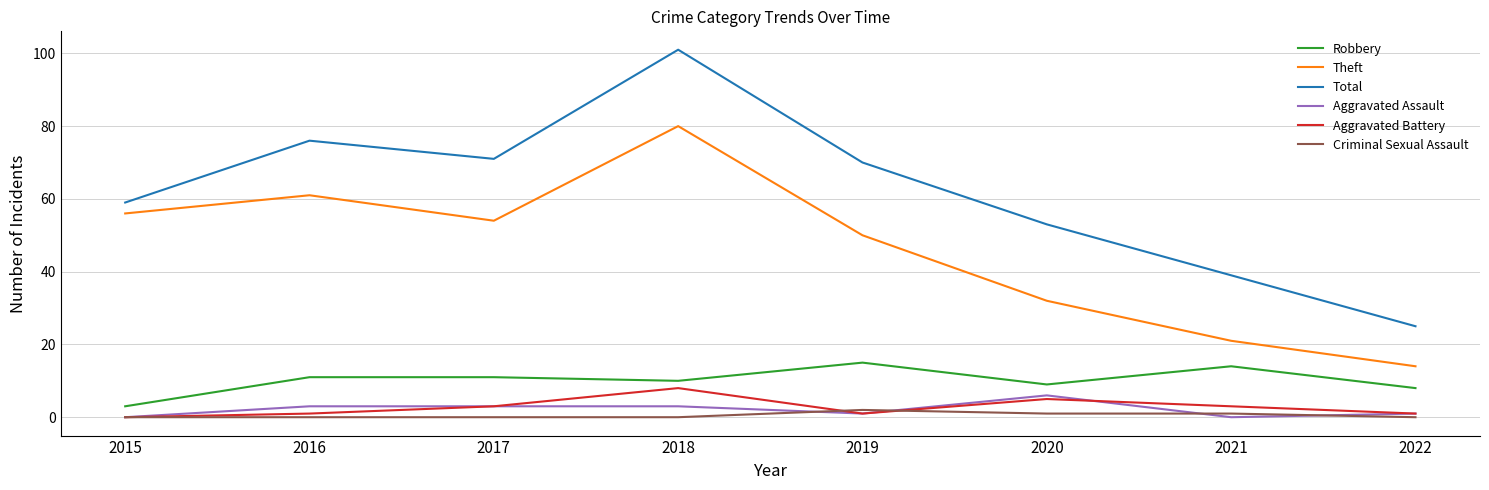

What are all the series names shown in the legend?

Robbery, Theft, Total, Aggravated Assault, Aggravated Battery, Criminal Sexual Assault